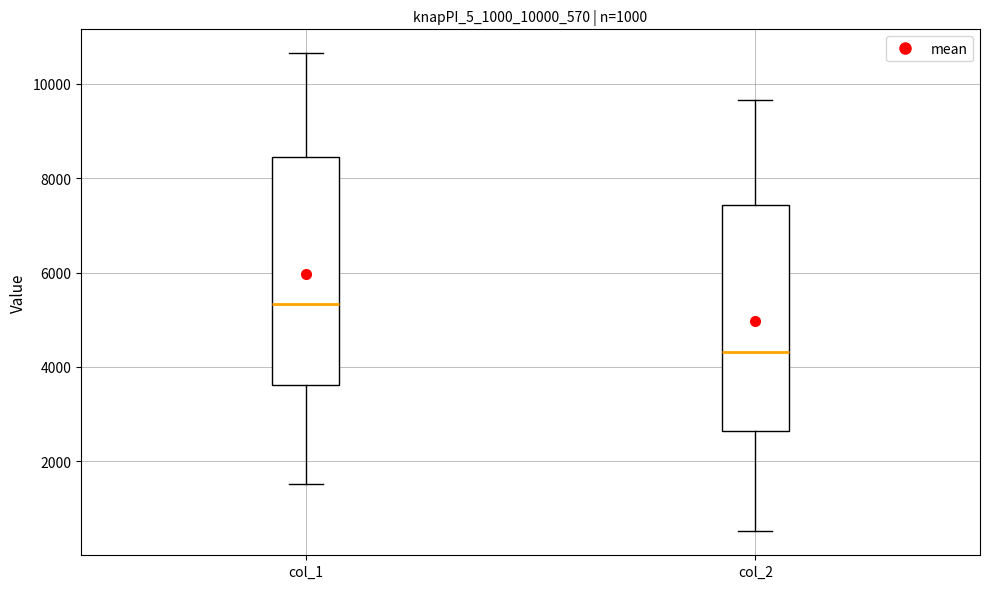

Where is the lower edge of the box for col_2 on the y-axis? The values are not printed on the chart, so give them approximately, as read against the axis.

2600